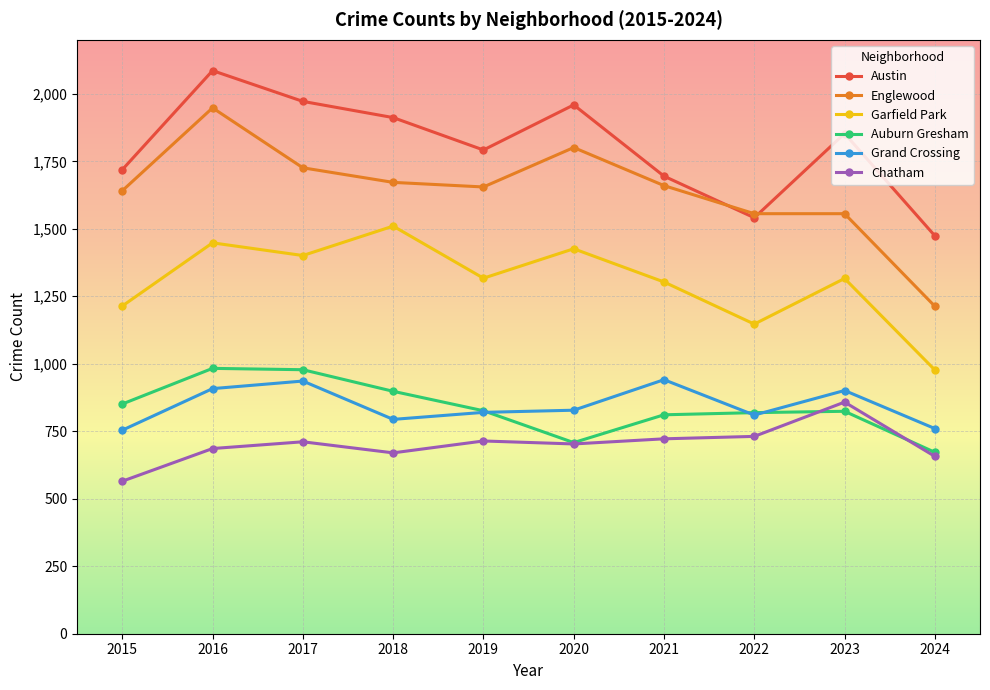

Does the chart display data point markers on the line(s)?

Yes